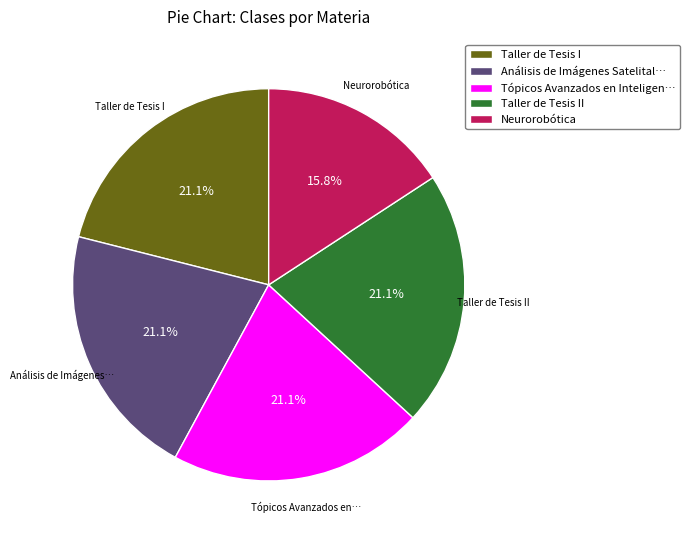

Combined, what portion of the pie is Neurorobótica and Taller de Tesis I?

36.8%